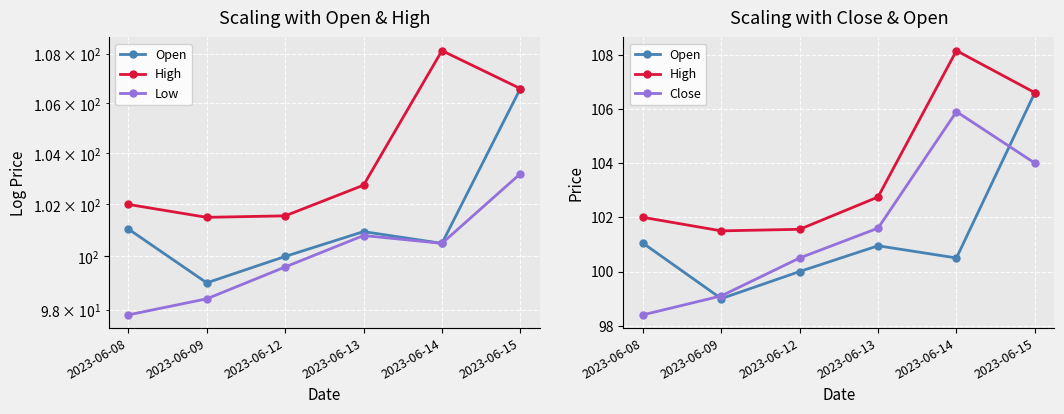

What is the approximate value of Close at 2023-06-12?

100.5